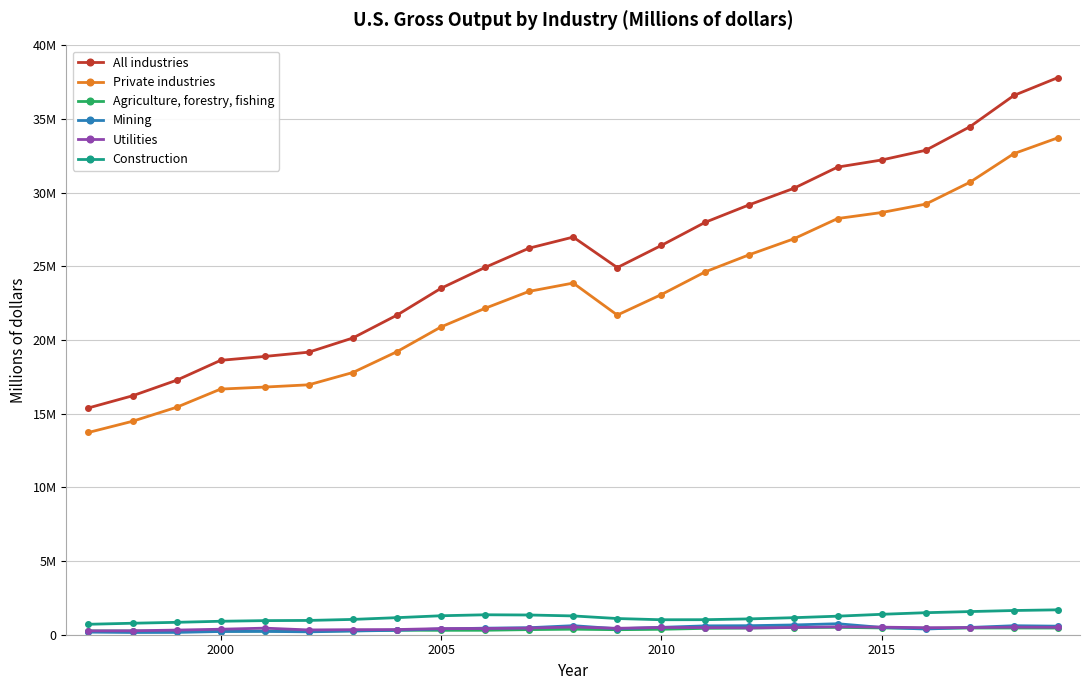

Does the chart have visible grid lines?

Yes